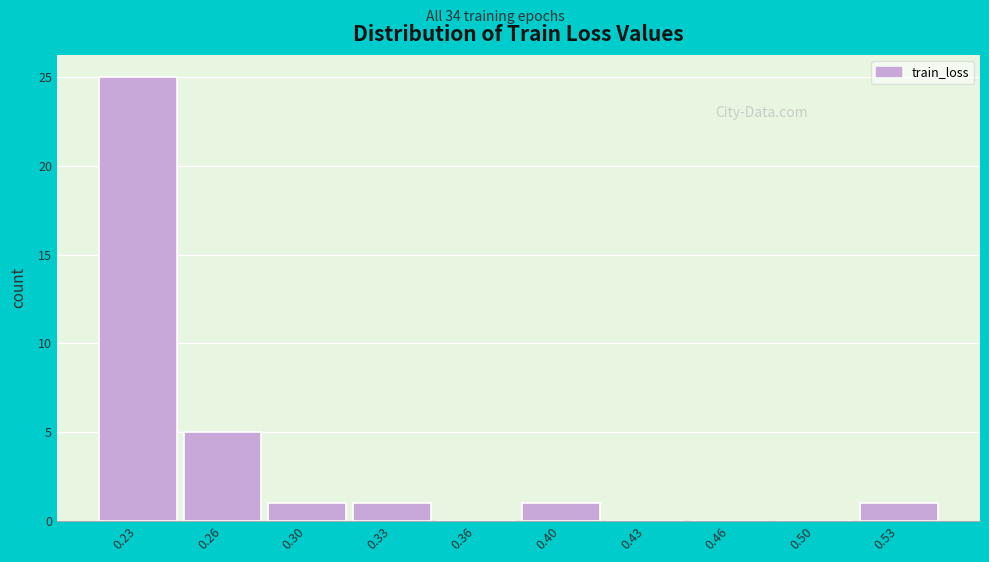

Reading right to left, what are all the values shown in this chart?

0.53=1	0.50=0	0.46=0	0.43=0	0.40=1	0.36=0	0.33=1	0.30=1	0.26=5	0.23=25